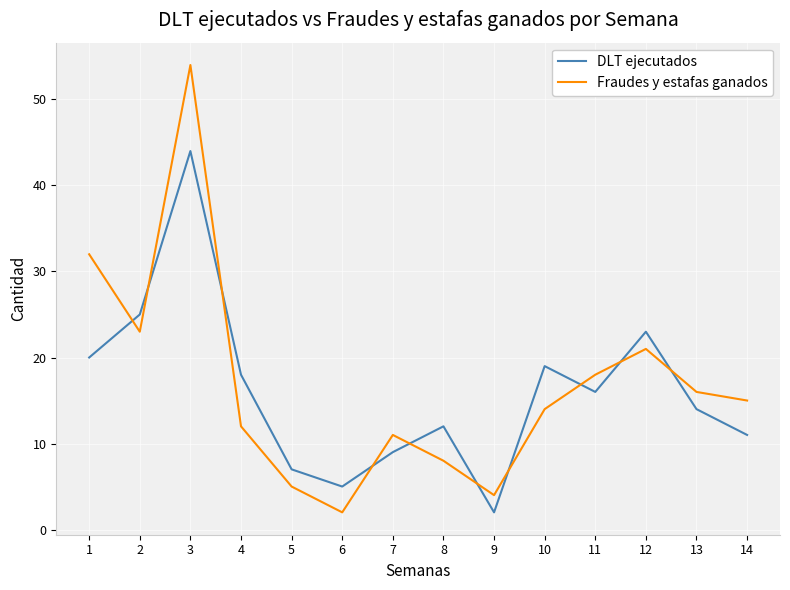

List the series in order of their peak value, highest first.

Fraudes y estafas ganados, DLT ejecutados